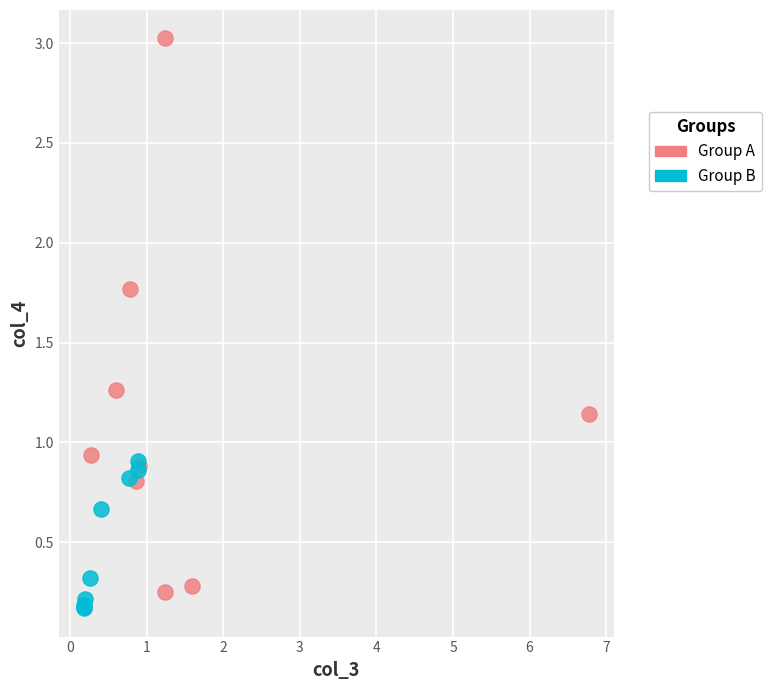

Which series reaches the maximum Y coordinate?

Group A